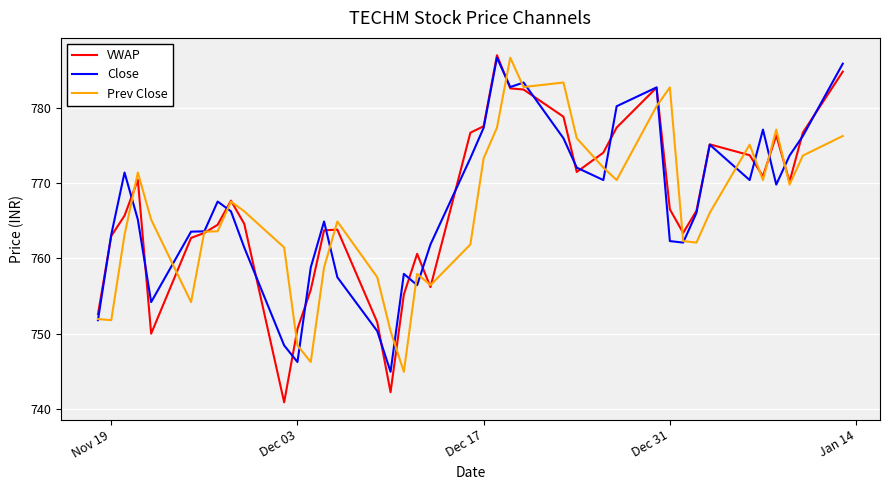

What is the sum of all VWAP values?

30679.7